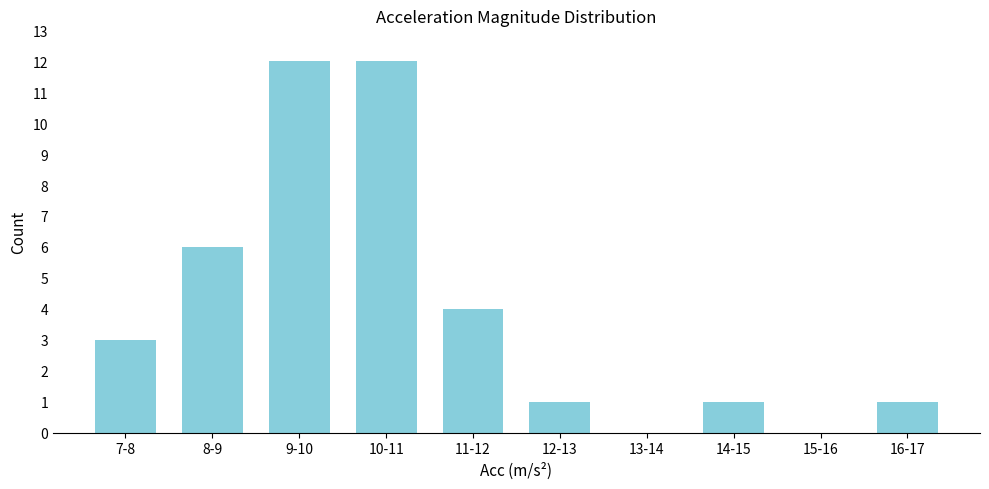

Reading left to right, transcribe all the data shown in this chart.

7-8=3	8-9=6	9-10=12	10-11=12	11-12=4	12-13=1	13-14=0	14-15=1	15-16=0	16-17=1